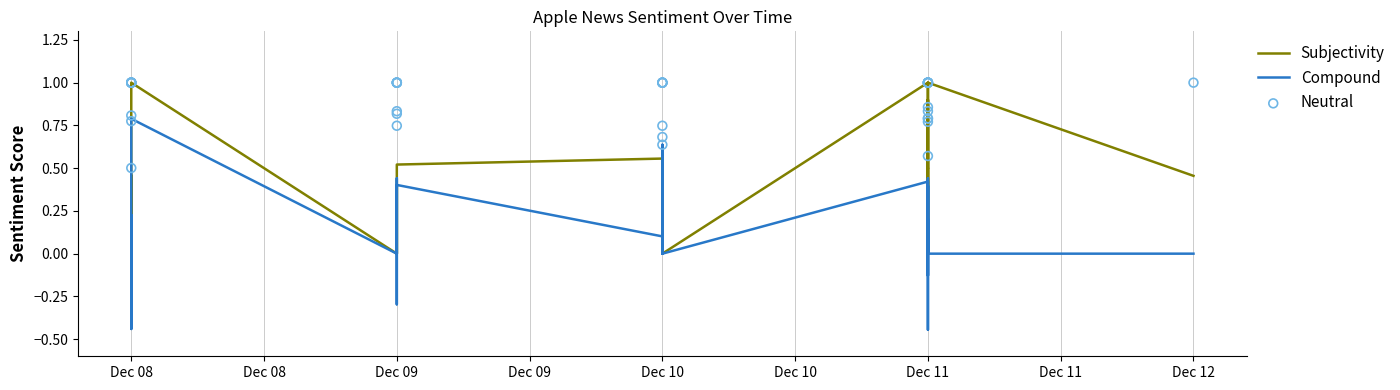

Is the value of Neutral at Dec 09 greater than the value of Compound at Dec 11?

Yes